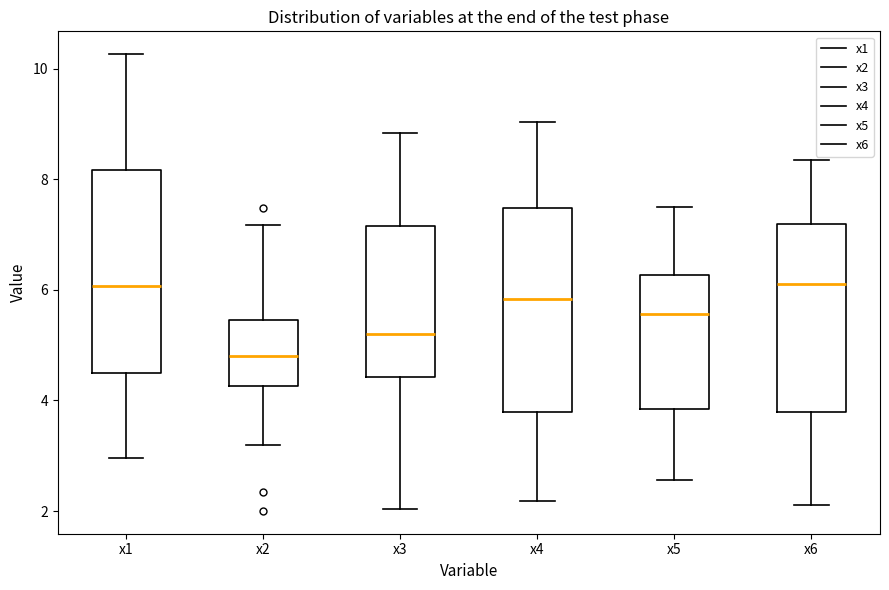

Where does the lower whisker of the box for x3 end on the y-axis? The values are not printed on the chart, so give them approximately, as read against the axis.

2.0